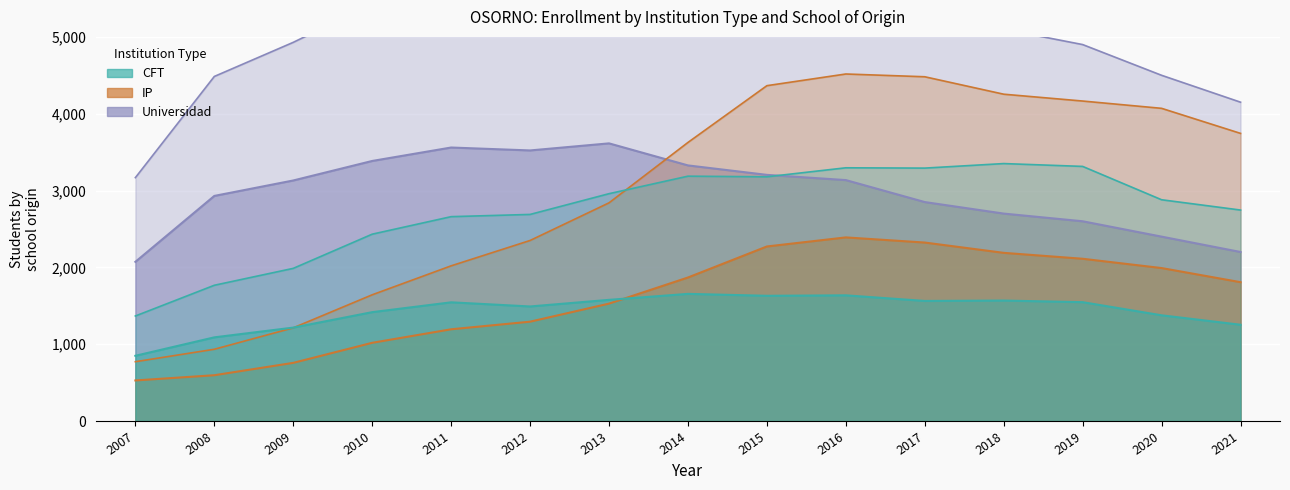

What is the value of the CFT_Municipal point at the 12th from the left?

1568